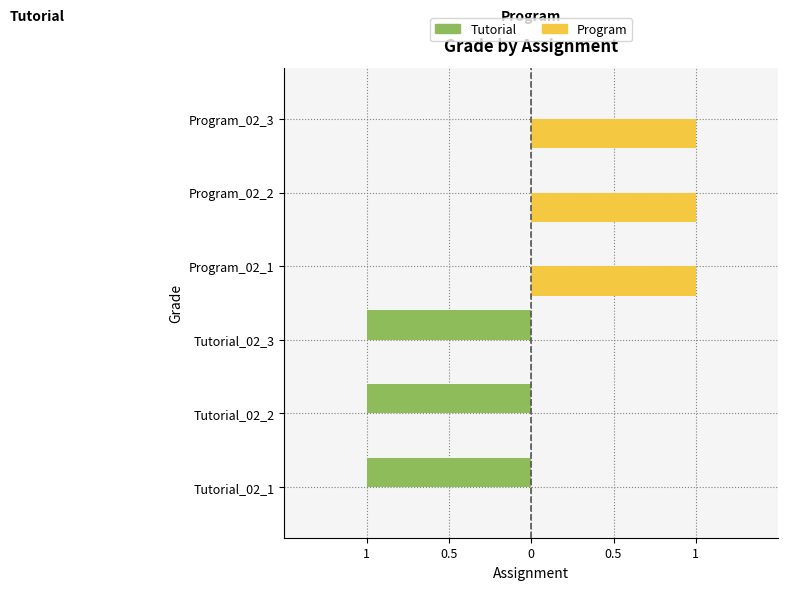

At how many categories does at least one series exceed 0?

3